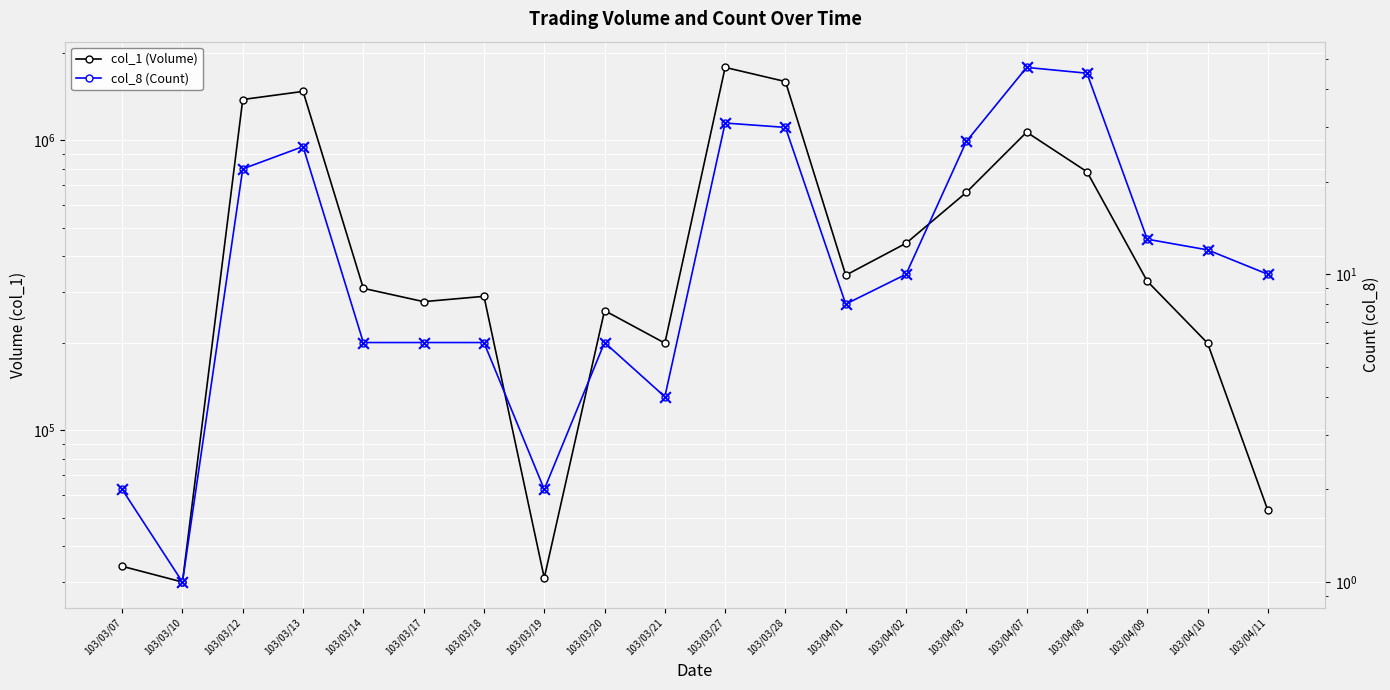

Which series reaches the maximum Y coordinate?

col_1 (Volume)